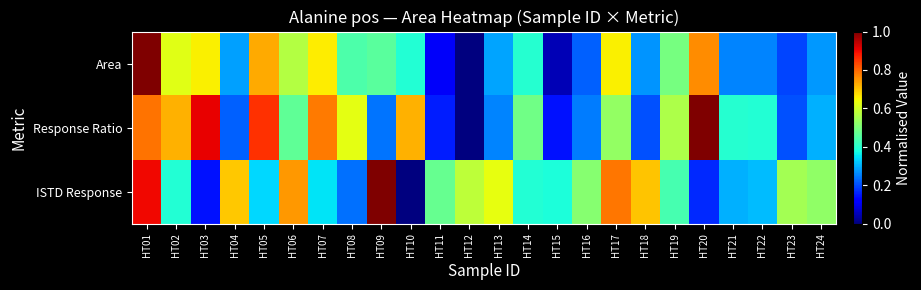

At which category is the sum across all series the highest?

HT01